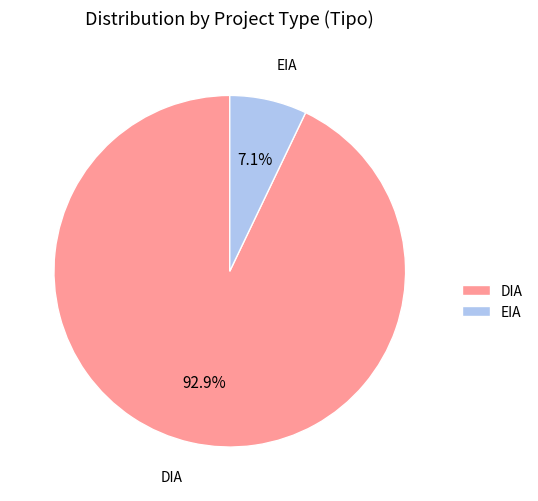

To the nearest percent, what is the difference between the largest and smallest slice percentages?

86%